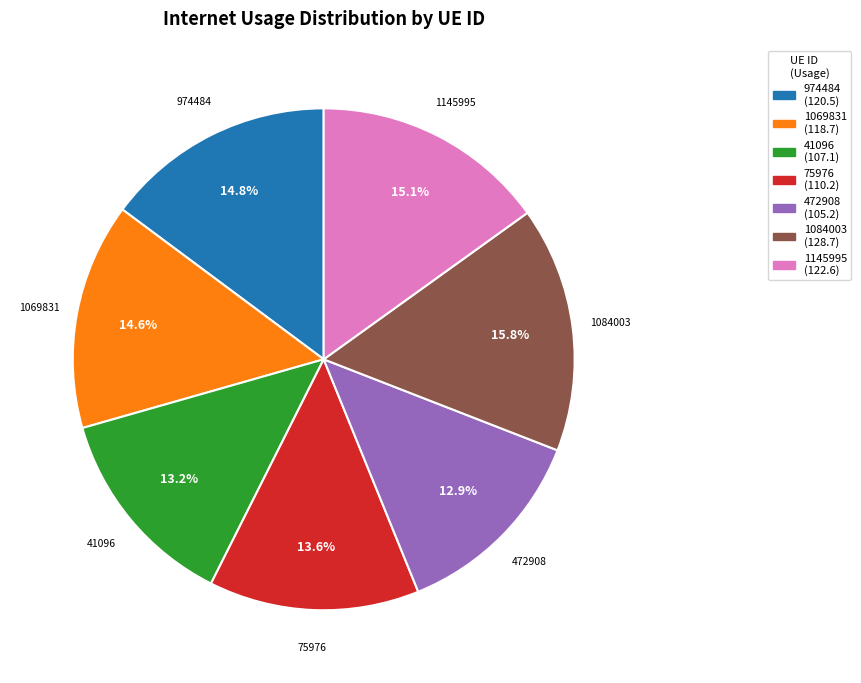

Count the number of slices in the pie.

7